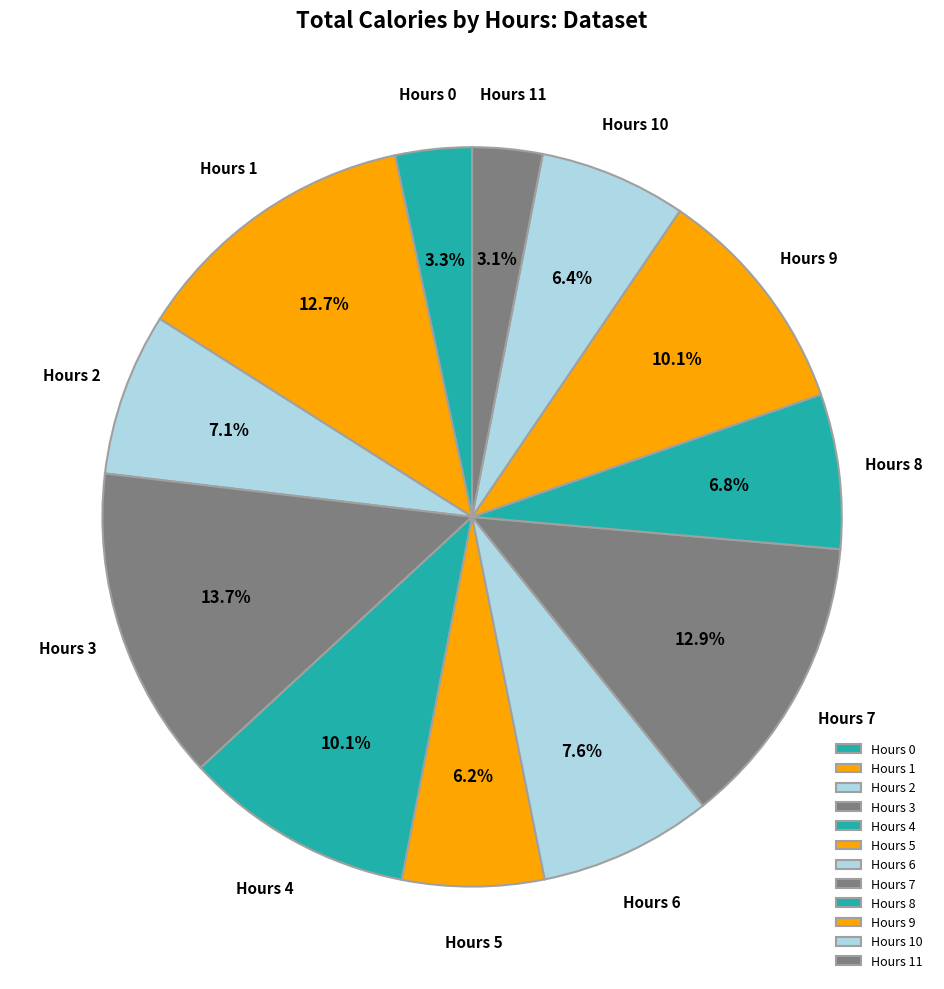

Is there a majority slice in this chart?

No